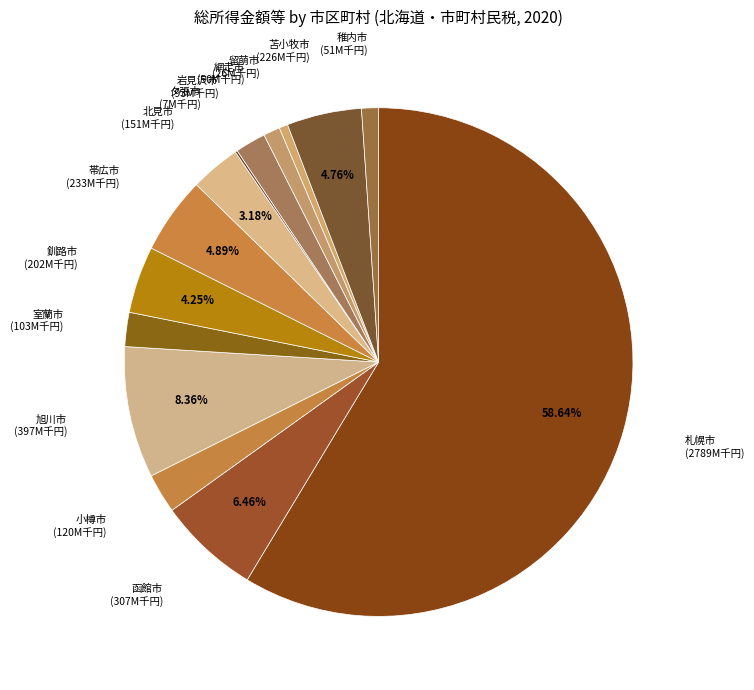

Does 苫小牧市 represent more than half of the total?

No